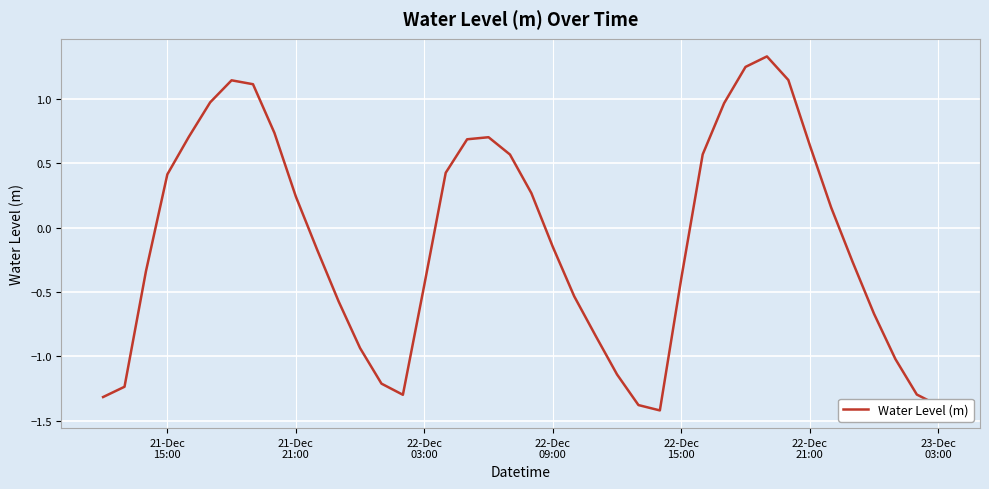

What is the greatest value displayed?

1.3